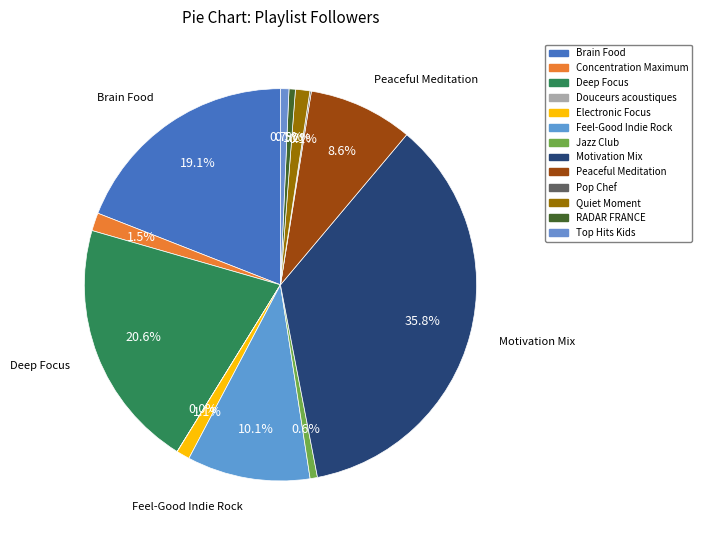

Is it true that Brain Food is 19% of the pie?

True